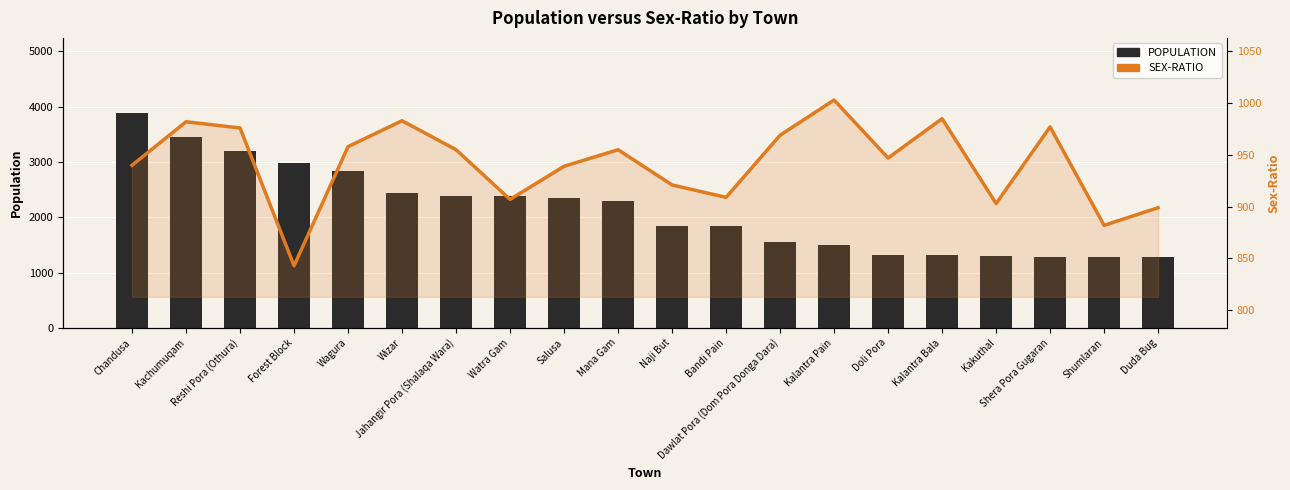

What is the average value of the SEX-RATIO series?

942